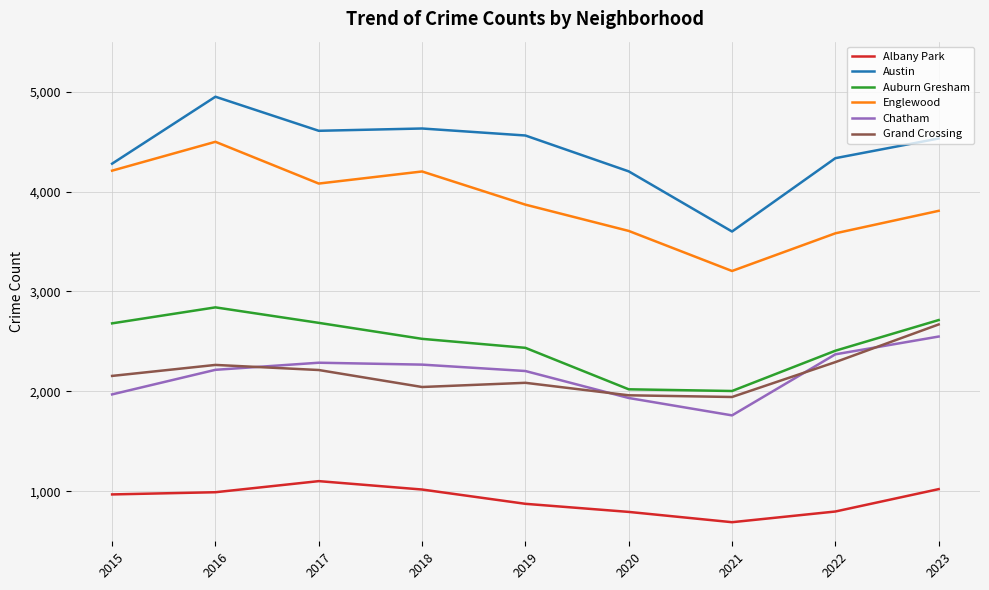

What value does the Albany Park series have at 2019, to the nearest 50?

900